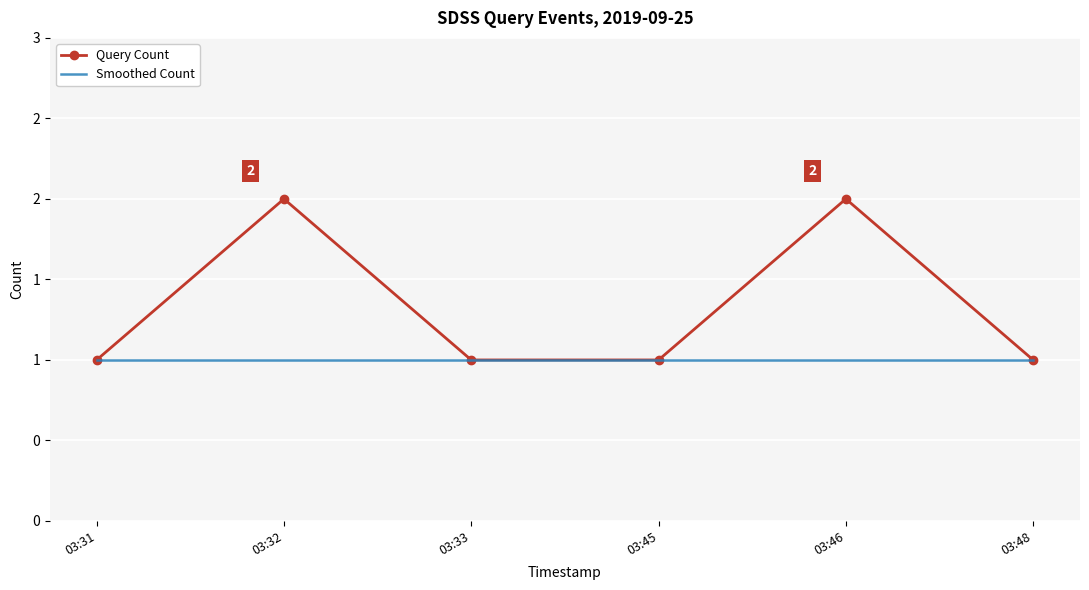

What are all the series names shown in the legend?

Query Count, Smoothed Count